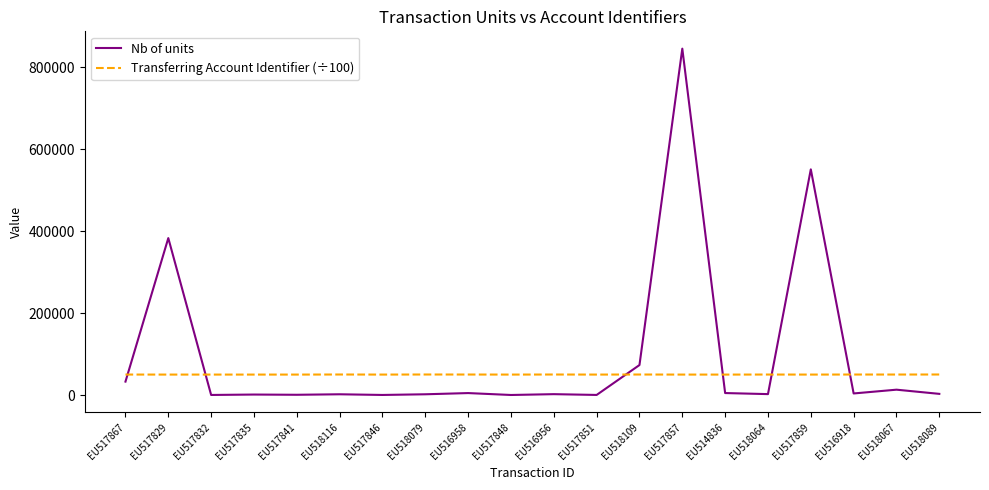

Between EU517867 and EU517841, which series saw the biggest shift?

Nb of units